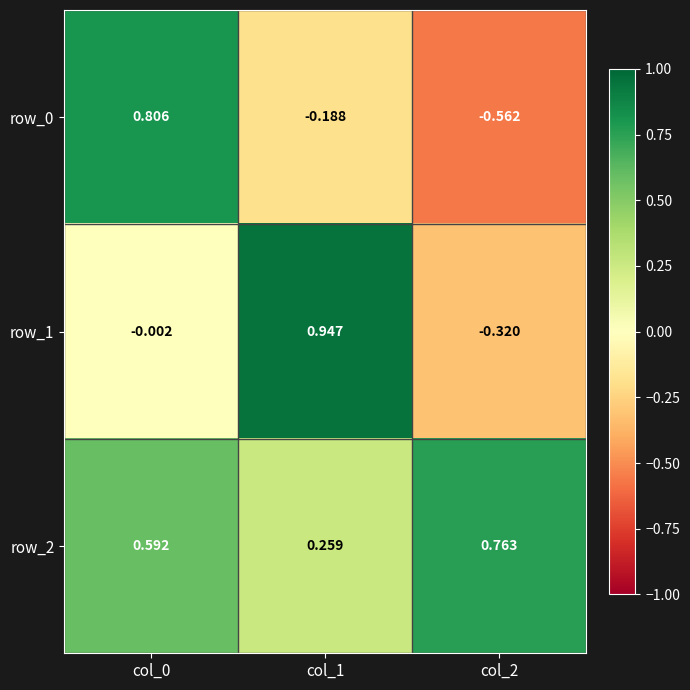

Is the value of row_0 at col_2 greater than the value of row_1 at col_0?

No